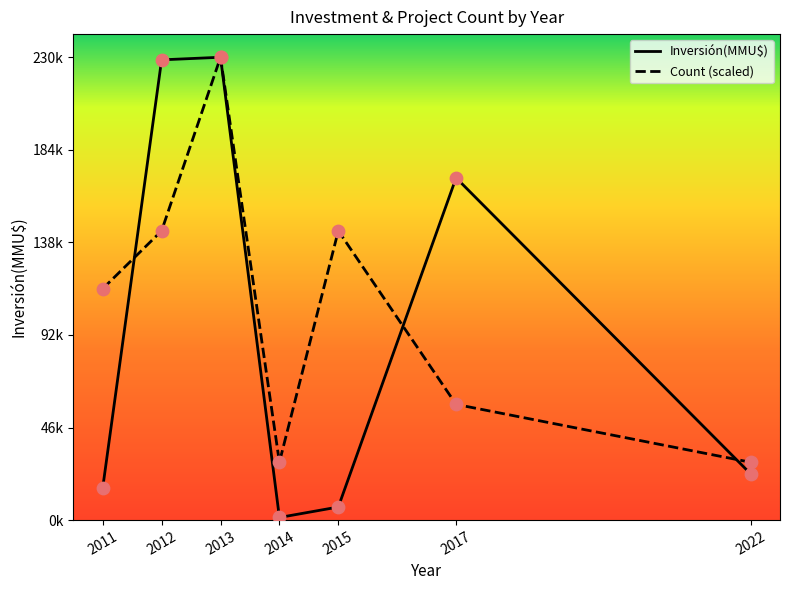

At which category is the sum across all series the highest?

2013